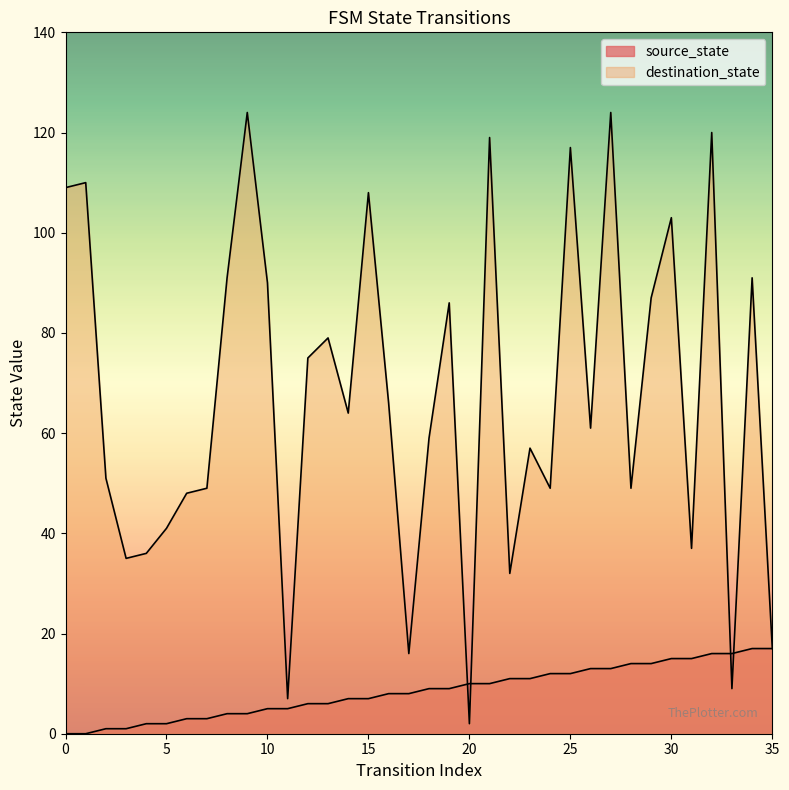

Reading right to left, transcribe all the data shown in this chart.

source_state: 17	17	16	16	15	15	14	14	13	13	12	12	11	11	10	10	9	9	8	8	7	7	6	6	5	5	4	4	3	3	2	2	1	1	0	0
destination_state: 17	91	9	120	37	103	87	49	124	61	117	49	57	32	119	2	86	59	16	66	108	64	79	75	7	90	124	91	49	48	41	36	35	51	110	109